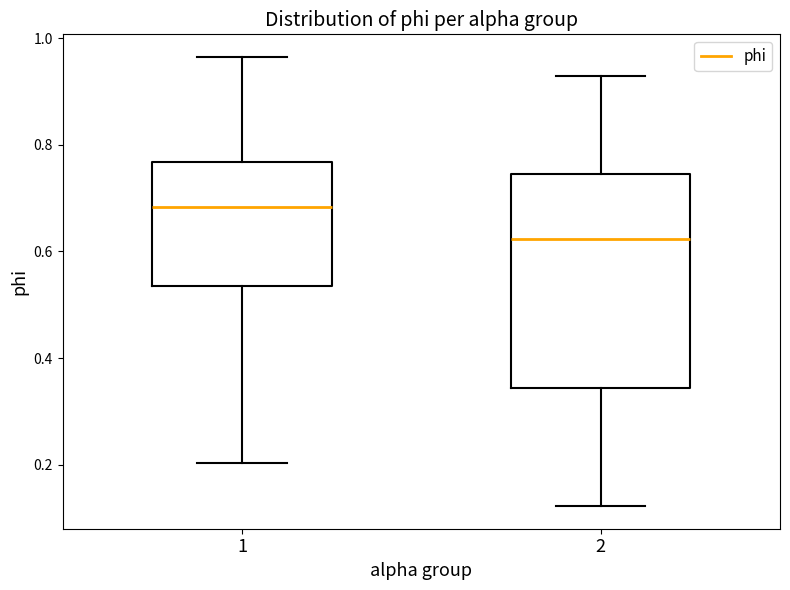

Reading left to right, transcribe this box plot: for each box, give where its median line is, the range the box spans, and where its two whiskers end, as read against the y-axis. The values are not printed on the chart, so give them approximately, as read against the axis.

1: median 0.68, box 0.54 to 0.76, whiskers 0.20 to 0.96
2: median 0.62, box 0.34 to 0.74, whiskers 0.12 to 0.92